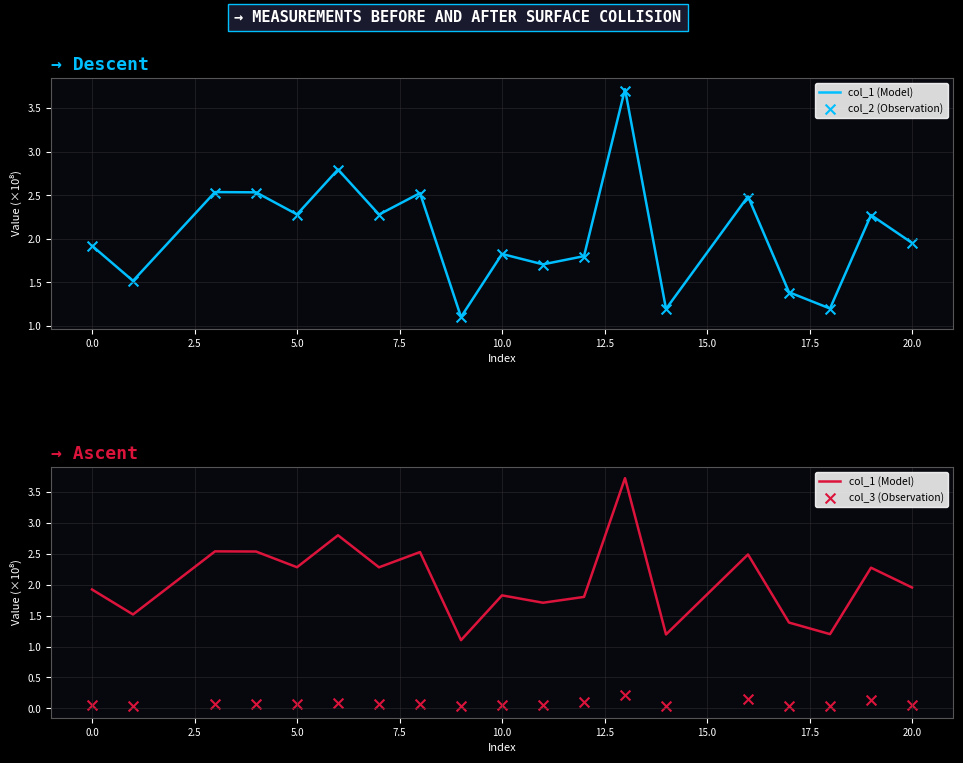

At how many categories does at least one series exceed 2?

9